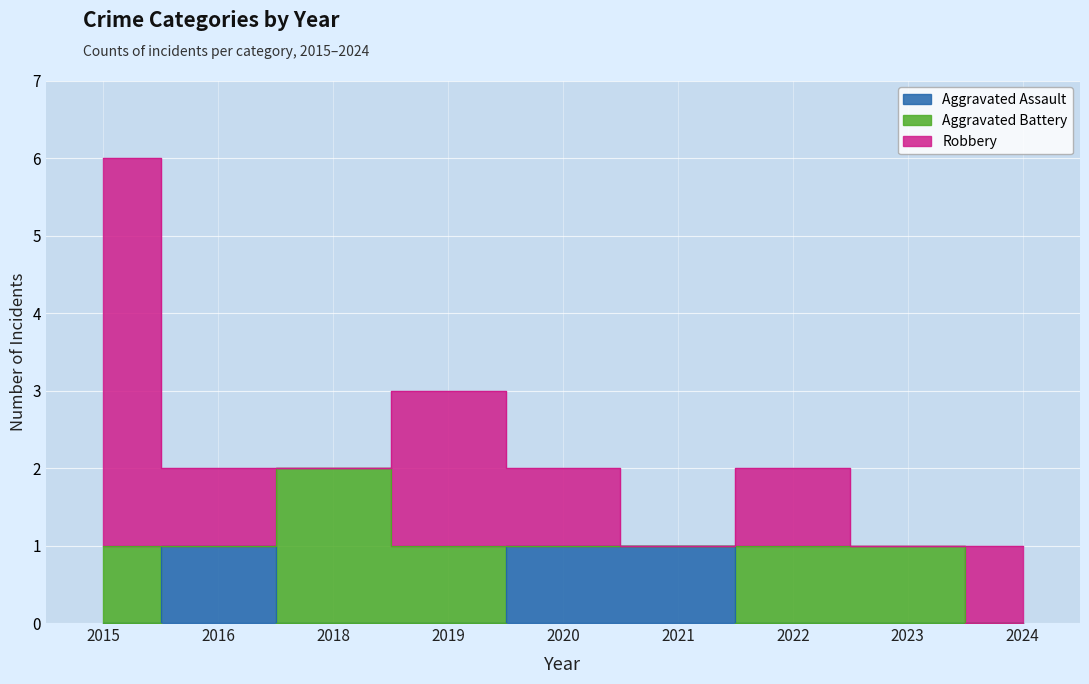

Which series changed the most between 2021 and 2022?

Aggravated Assault